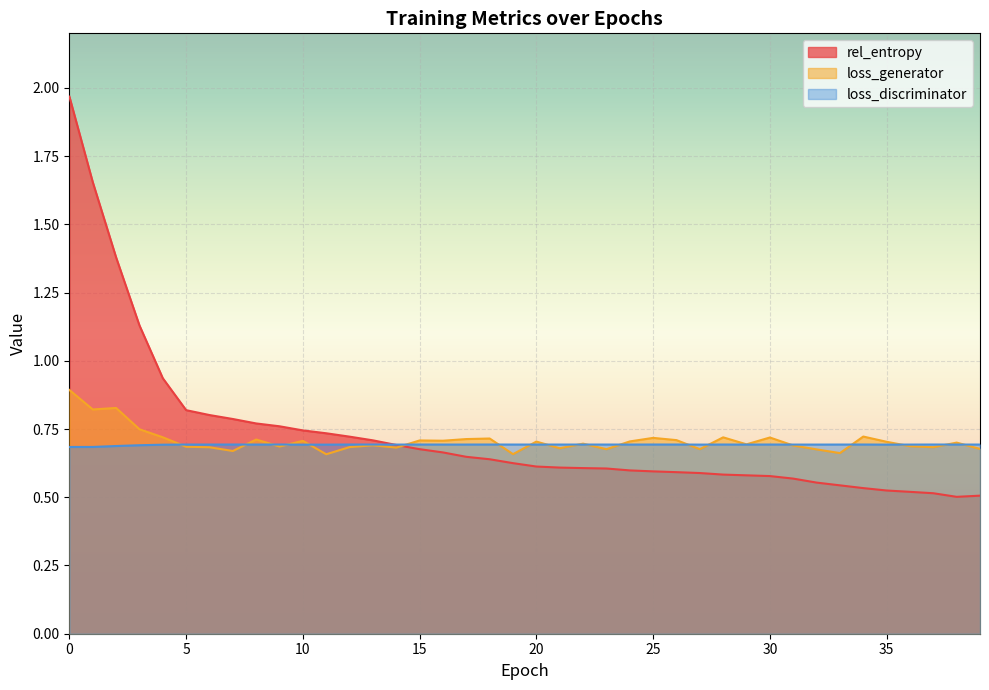

Rank the series by their average value, from highest to lowest.

rel_entropy, loss_generator, loss_discriminator